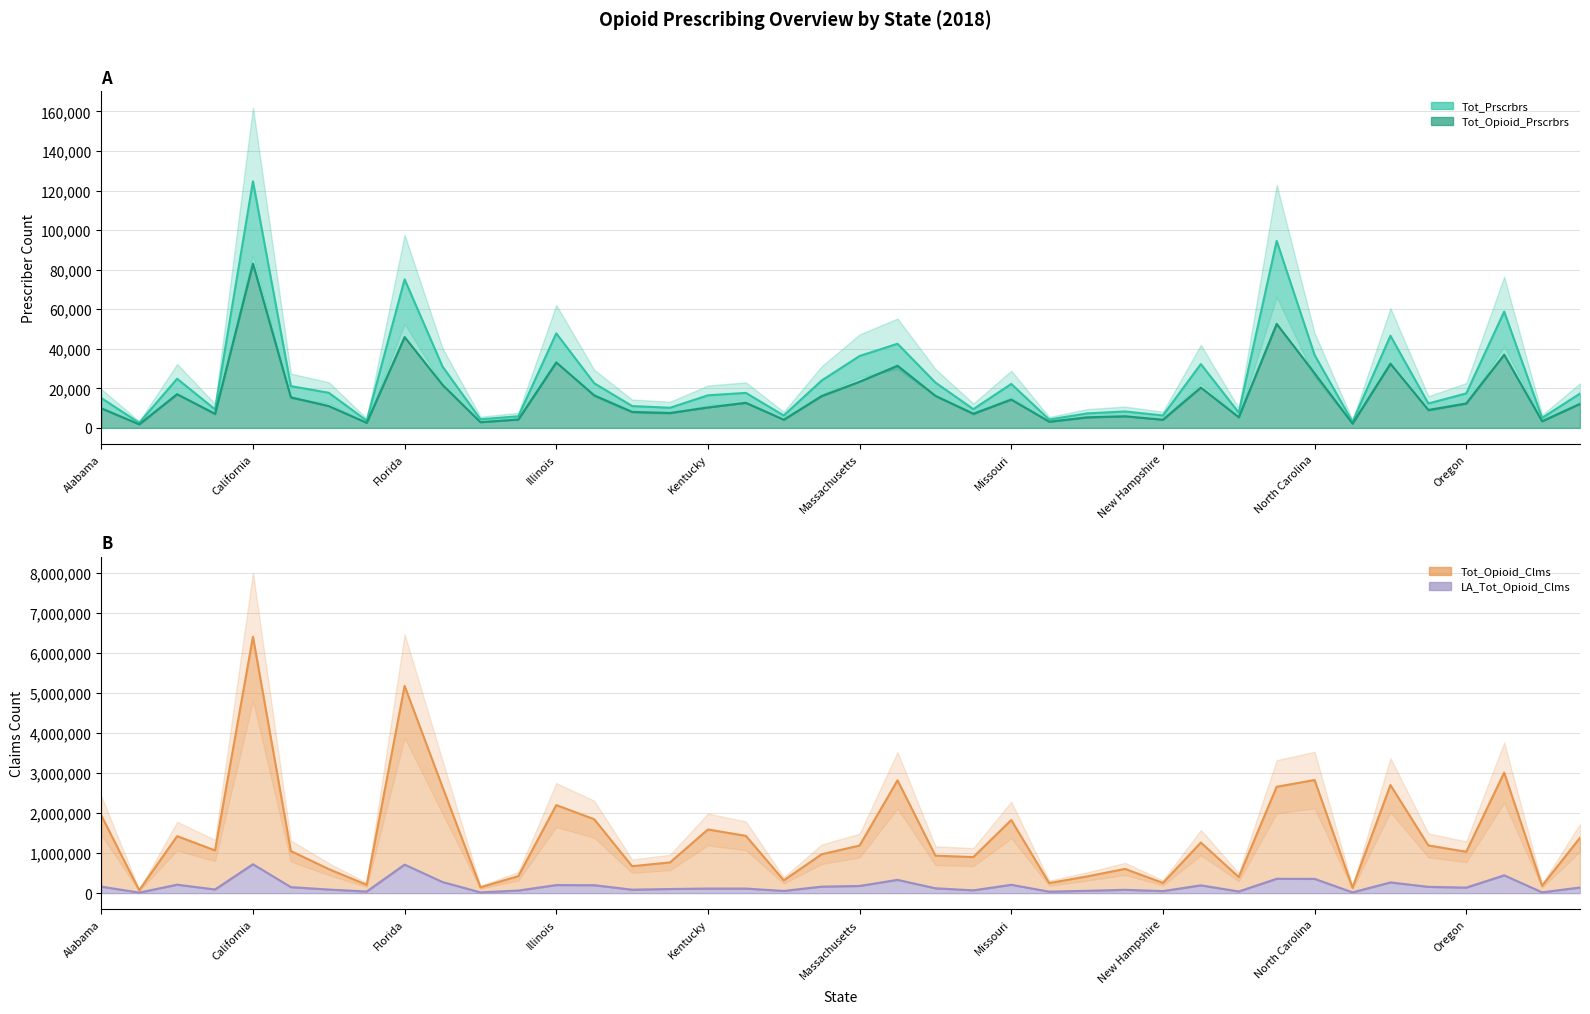

What is the sum of the Tot_Prscrbrs values at 18 and 39?

23591